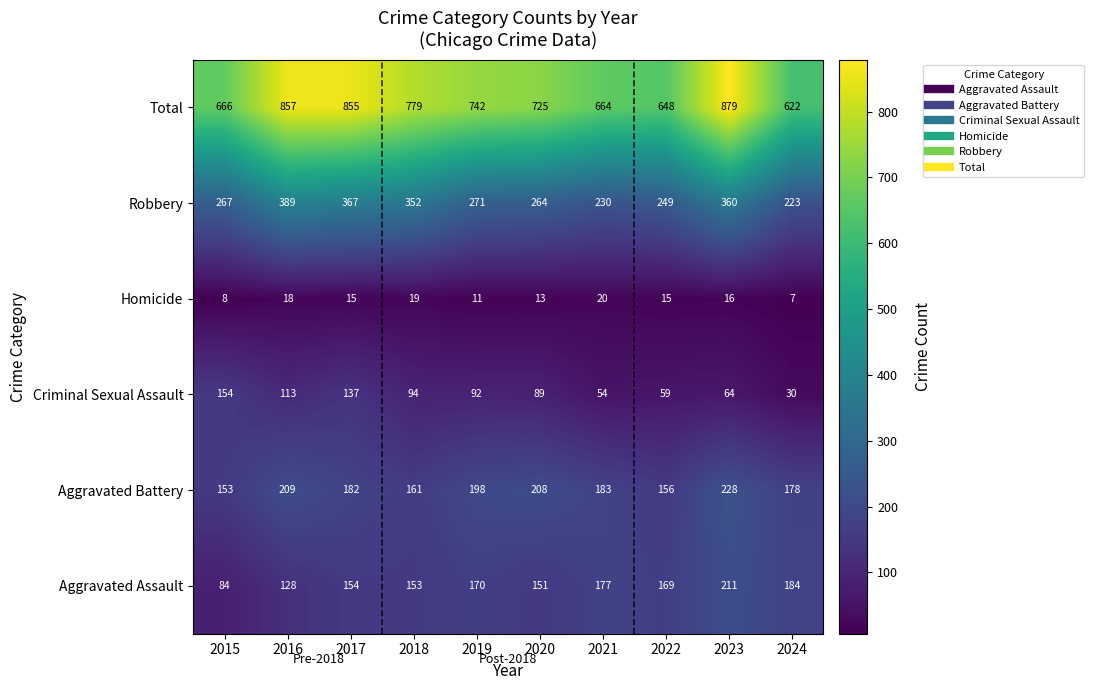

At which category does the chart reach its peak across all series?

2023